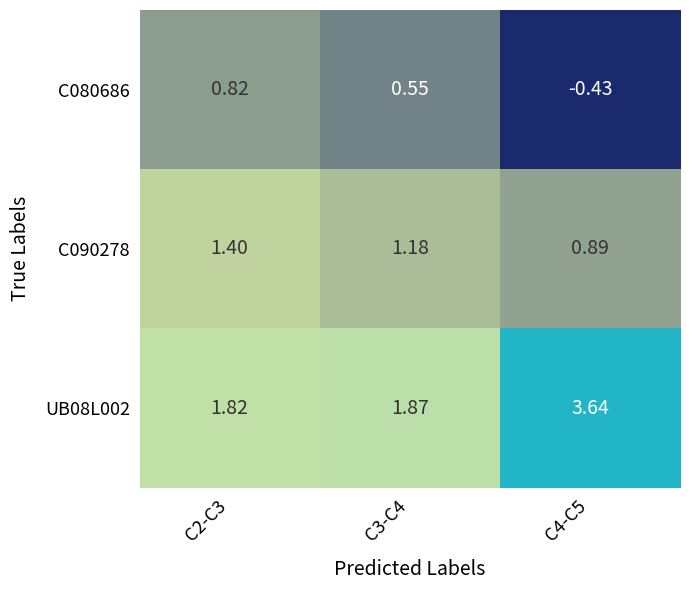

Reading right to left, list all the values displayed in this chart.

C080686: C4-C5=-0.4	C3-C4=0.6	C2-C3=0.8
C090278: C4-C5=0.9	C3-C4=1.2	C2-C3=1.4
UB08L002: C4-C5=3.6	C3-C4=1.9	C2-C3=1.8